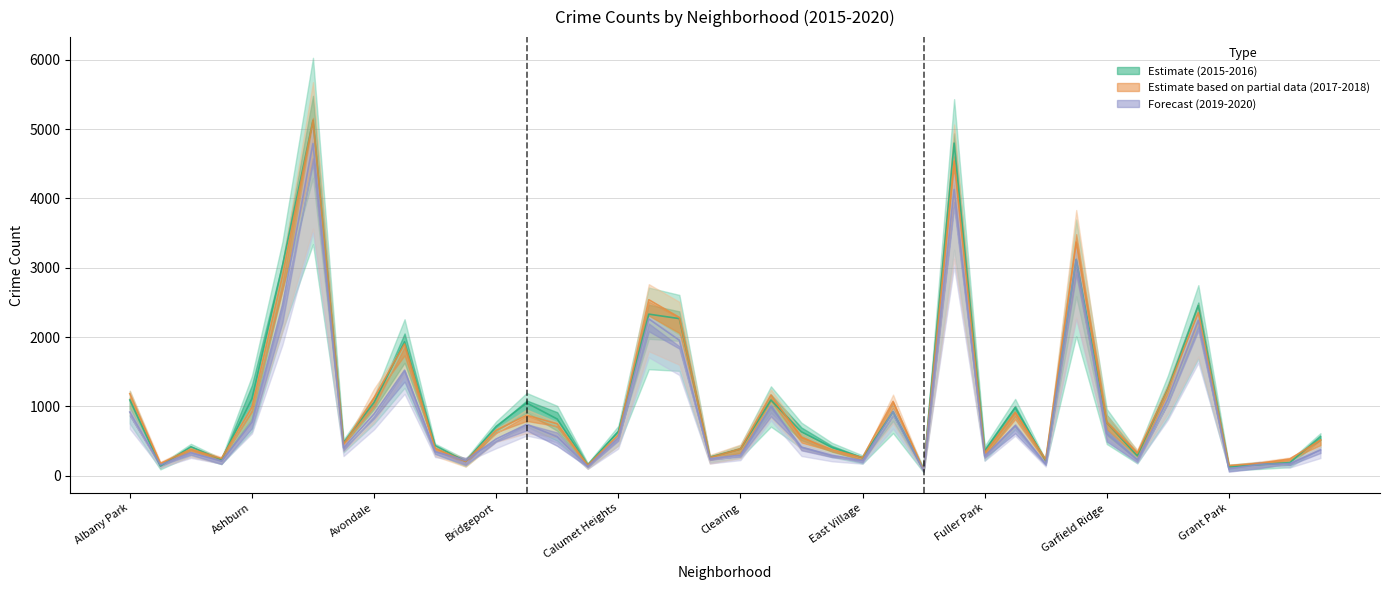

How many distinct data groups are displayed?

3